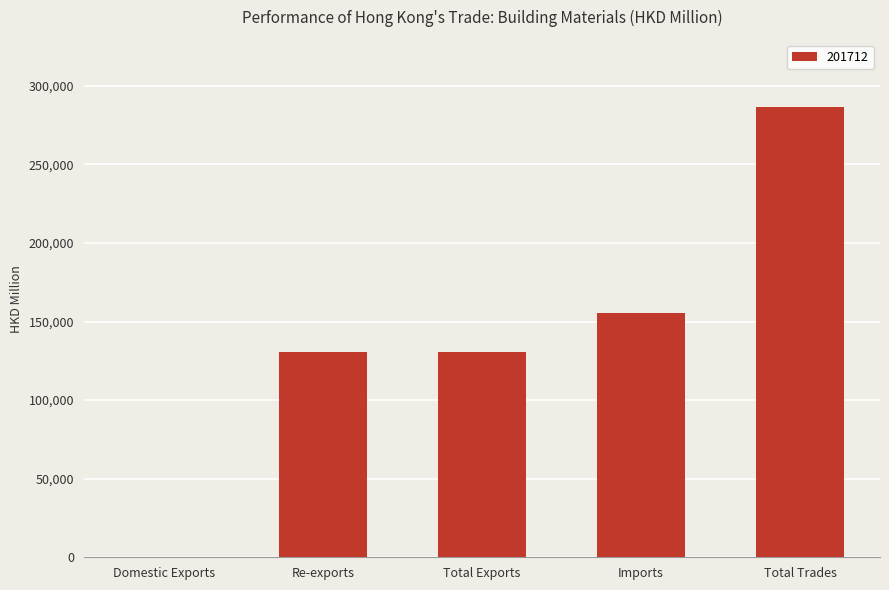

What is the change in value from Re-exports to Imports?

+25131.1